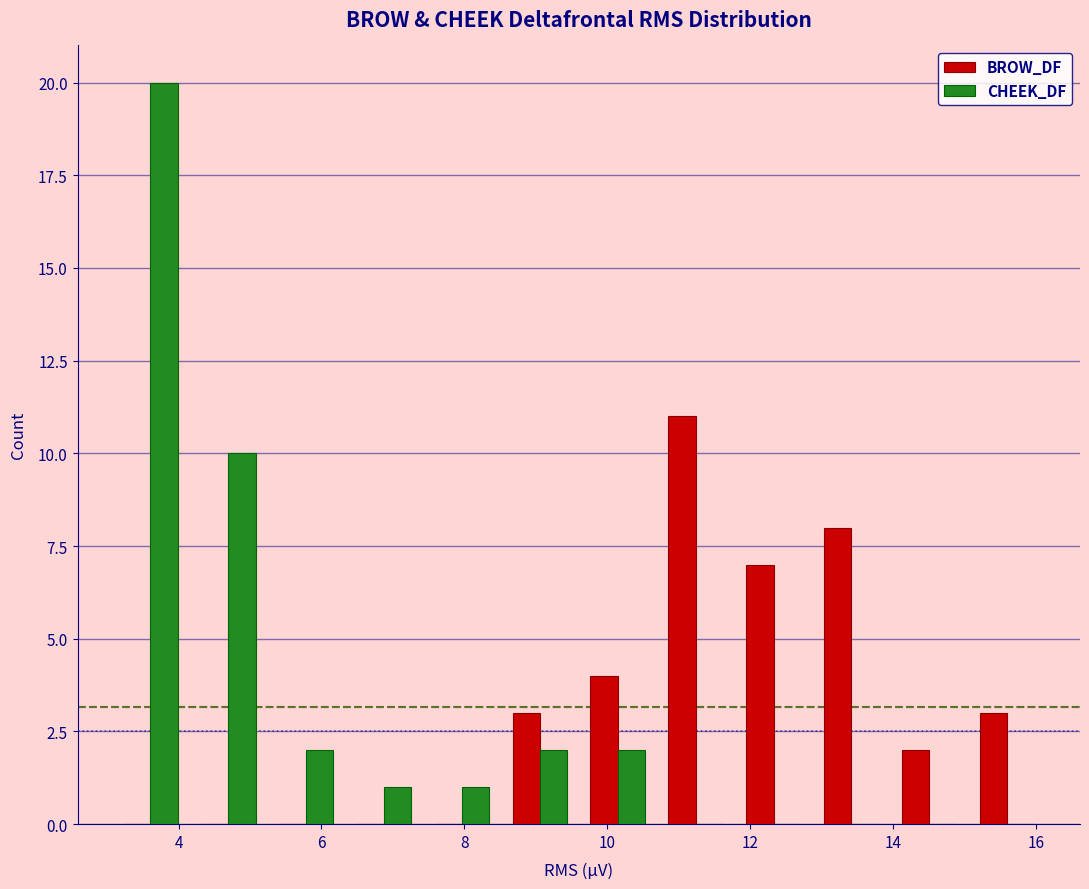

What is the height of the BROW_DF bar covering 10.6 to 11.8 on the x-axis? Neither the bar edges nor the heights are printed on the chart, so give them approximately, as read against the axes.

11